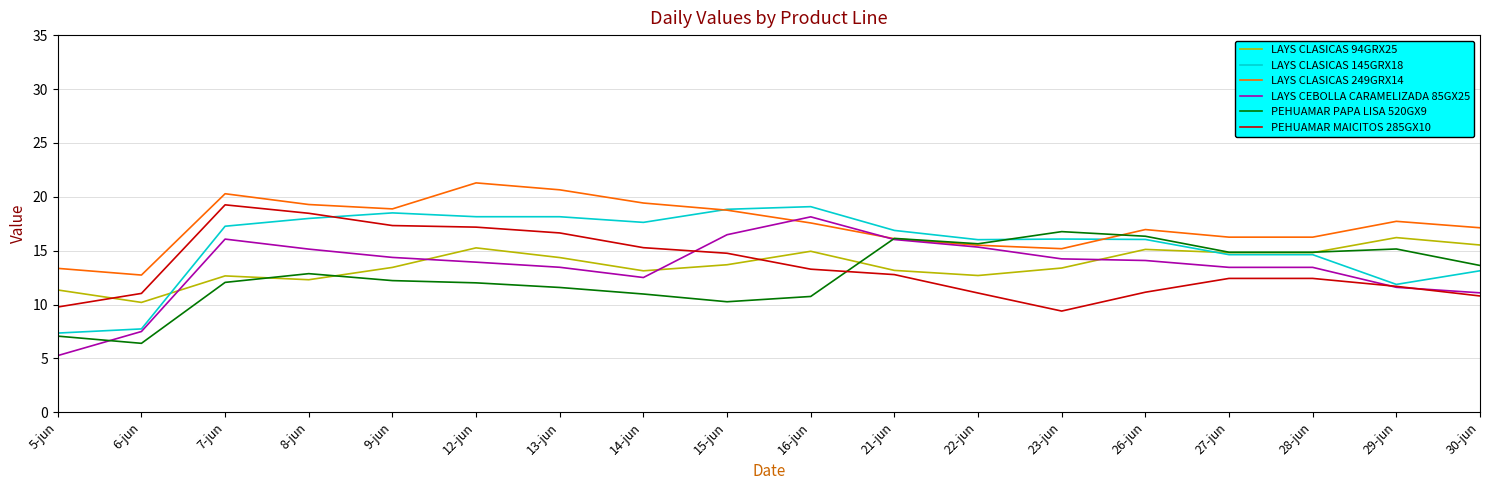

Between which two adjacent categories do PEHUAMAR MAICITOS 285GX10 and LAYS CLASICAS 94GRX25 first intersect?

5-jun and 6-jun